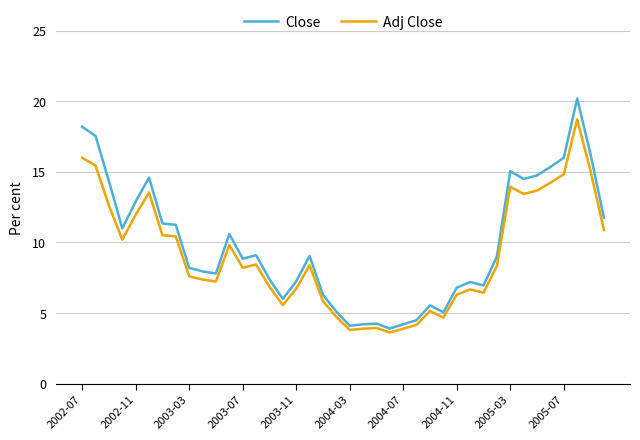

What is the difference between the maximum and minimum values in the Close series?

16.3